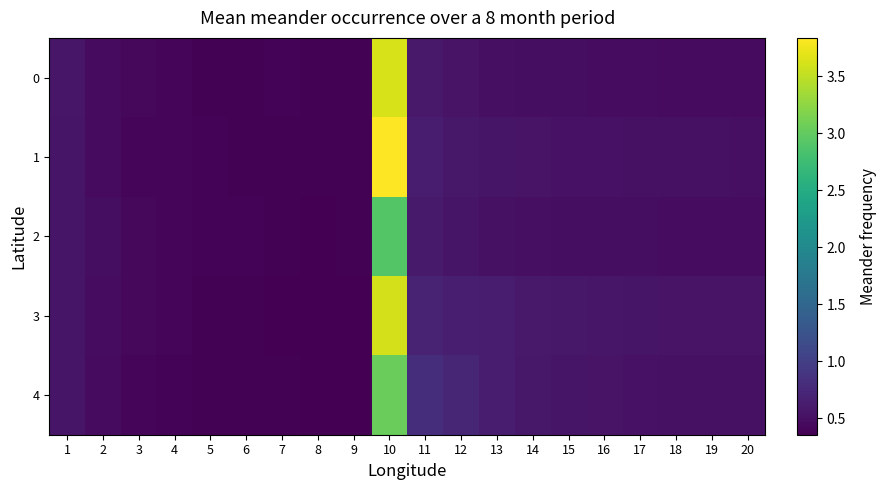

Reading left to right, extract all data points from this chart.

0: 1=0.6	2=0.5	3=0.4	4=0.4	5=0.4	6=0.4	7=0.4	8=0.4	9=0.4	10=3.6	11=0.6	12=0.5	13=0.5	14=0.5	15=0.5	16=0.5	17=0.5	18=0.5	19=0.5	20=0.5
1: 1=0.6	2=0.5	3=0.4	4=0.4	5=0.4	6=0.4	7=0.4	8=0.4	9=0.4	10=3.8	11=0.6	12=0.6	13=0.5	14=0.5	15=0.5	16=0.5	17=0.5	18=0.5	19=0.5	20=0.5
2: 1=0.6	2=0.5	3=0.4	4=0.4	5=0.4	6=0.4	7=0.4	8=0.4	9=0.4	10=2.9	11=0.6	12=0.6	13=0.5	14=0.5	15=0.5	16=0.5	17=0.5	18=0.5	19=0.5	20=0.5
3: 1=0.6	2=0.5	3=0.4	4=0.4	5=0.4	6=0.4	7=0.4	8=0.4	9=0.4	10=3.6	11=0.7	12=0.6	13=0.6	14=0.6	15=0.6	16=0.6	17=0.6	18=0.5	19=0.5	20=0.5
4: 1=0.6	2=0.5	3=0.4	4=0.4	5=0.4	6=0.4	7=0.4	8=0.4	9=0.4	10=3.0	11=0.8	12=0.7	13=0.6	14=0.6	15=0.6	16=0.5	17=0.5	18=0.5	19=0.5	20=0.5